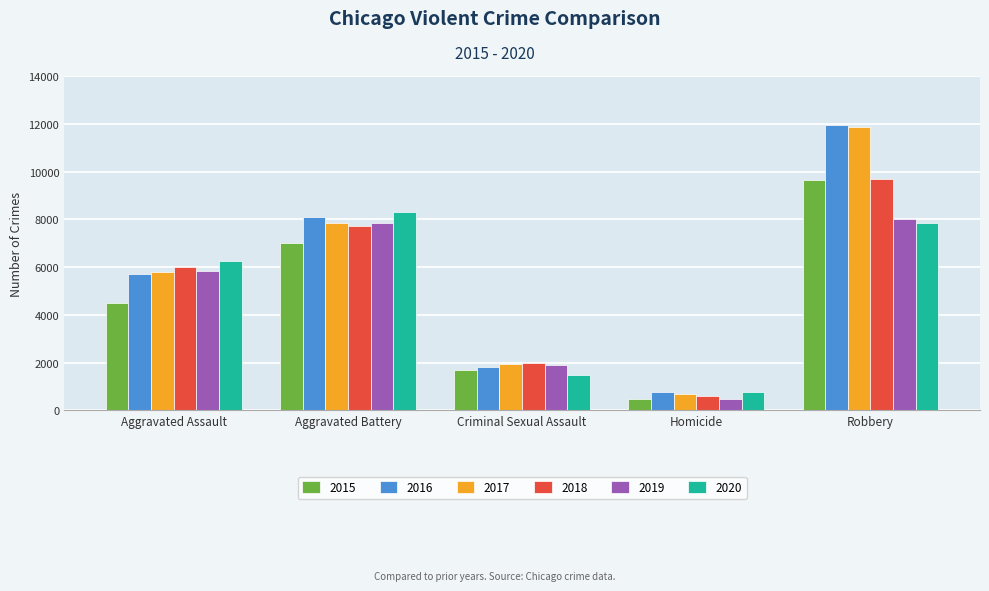

At which category is the sum across all series the highest?

Robbery